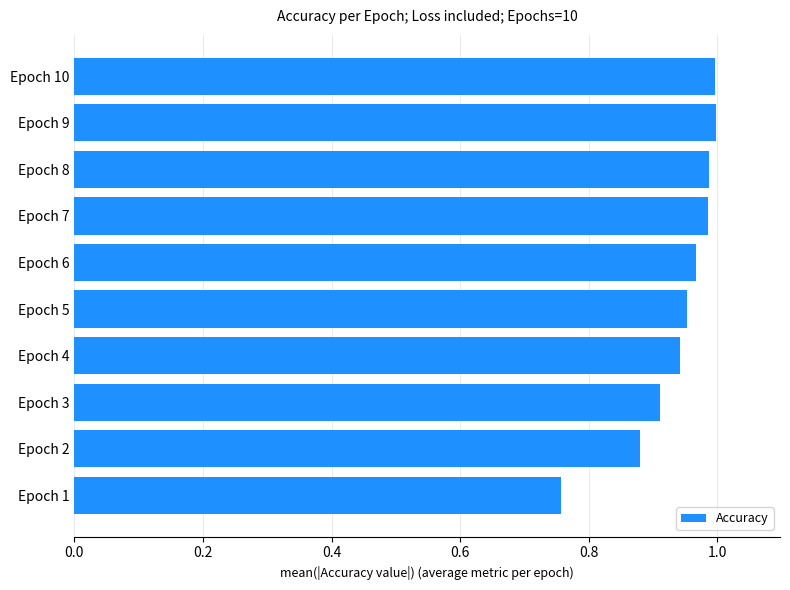

Are the bars horizontal?

Yes